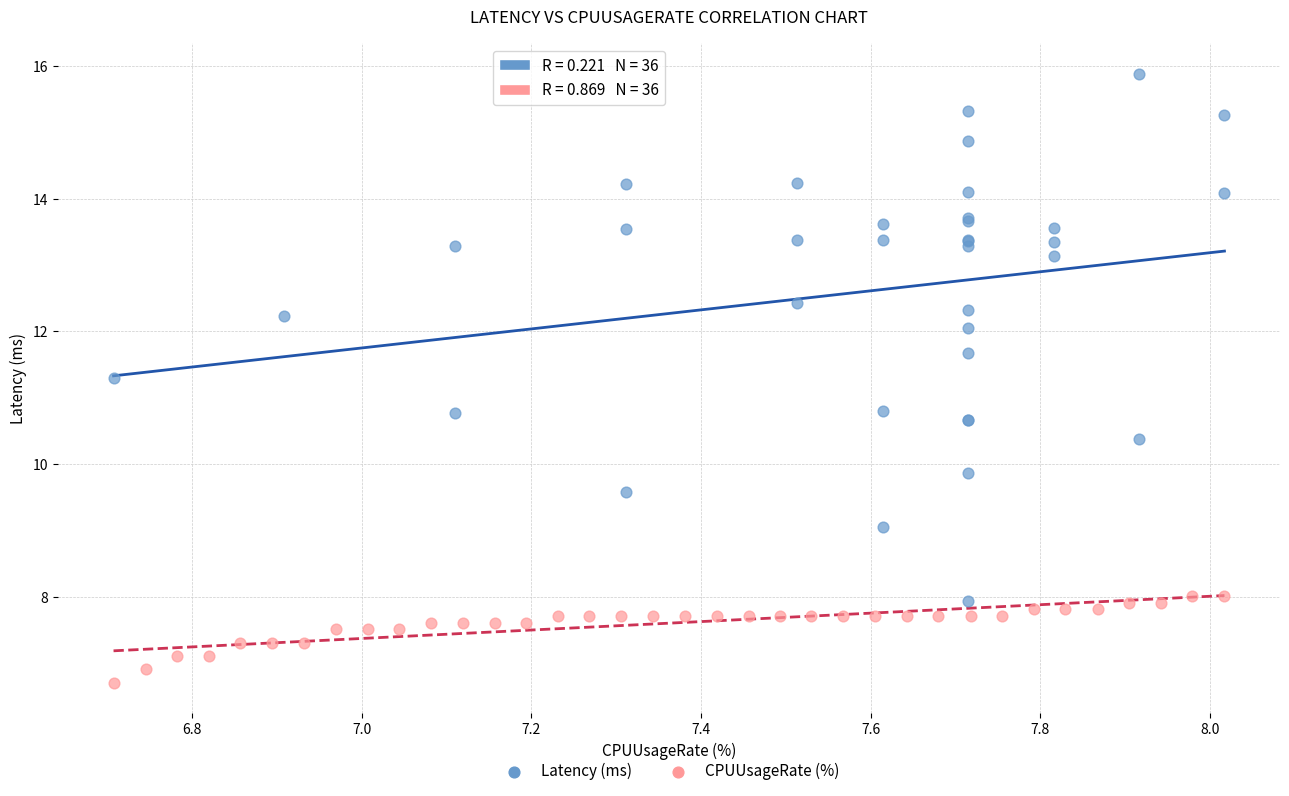

Which series contains the lowest Y value?

CPUUsageRate (%)